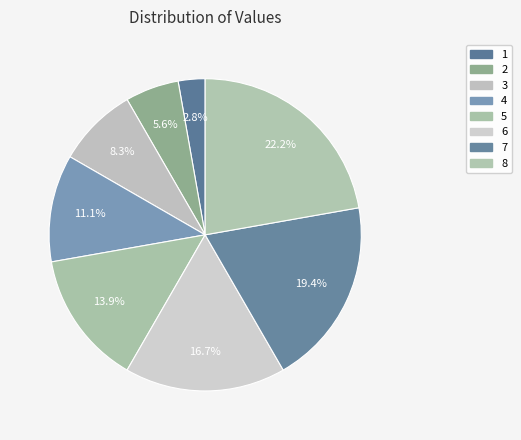

Count the number of slices in the pie.

8